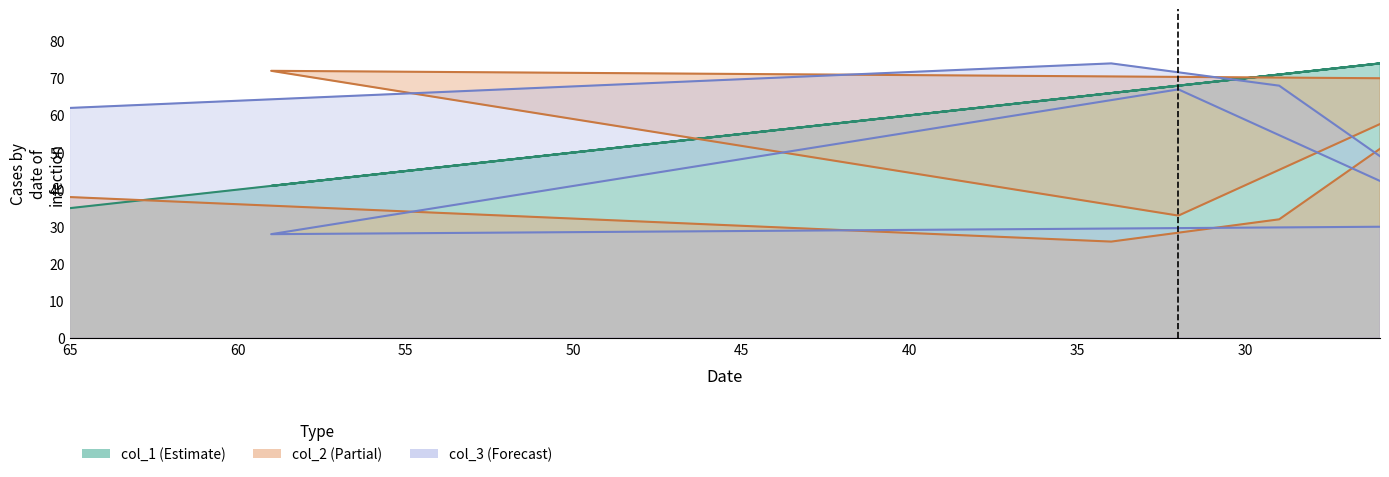

What is the value of the col_1 point at the 7th from the left?

74